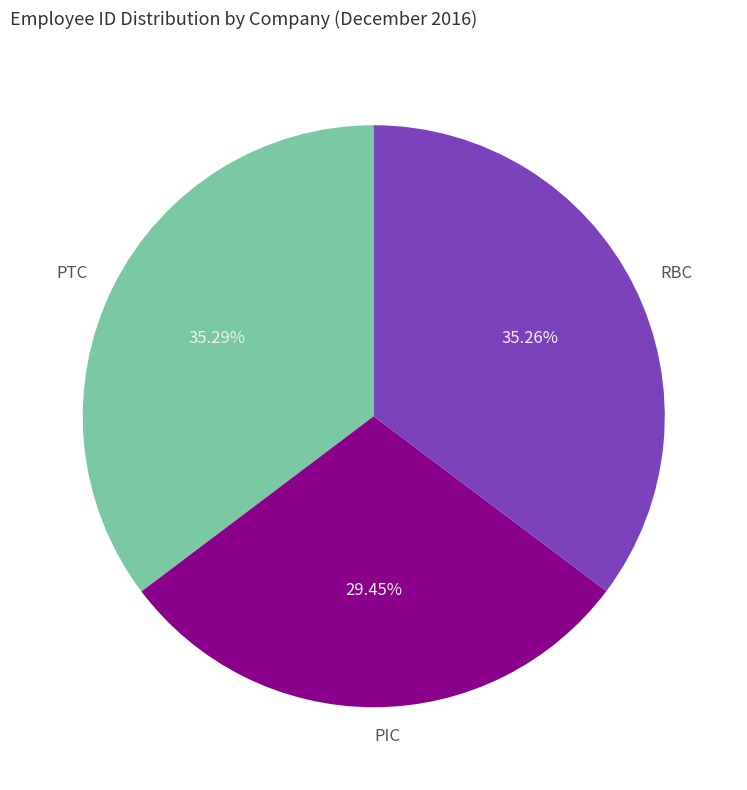

How many segments does this pie chart have?

3